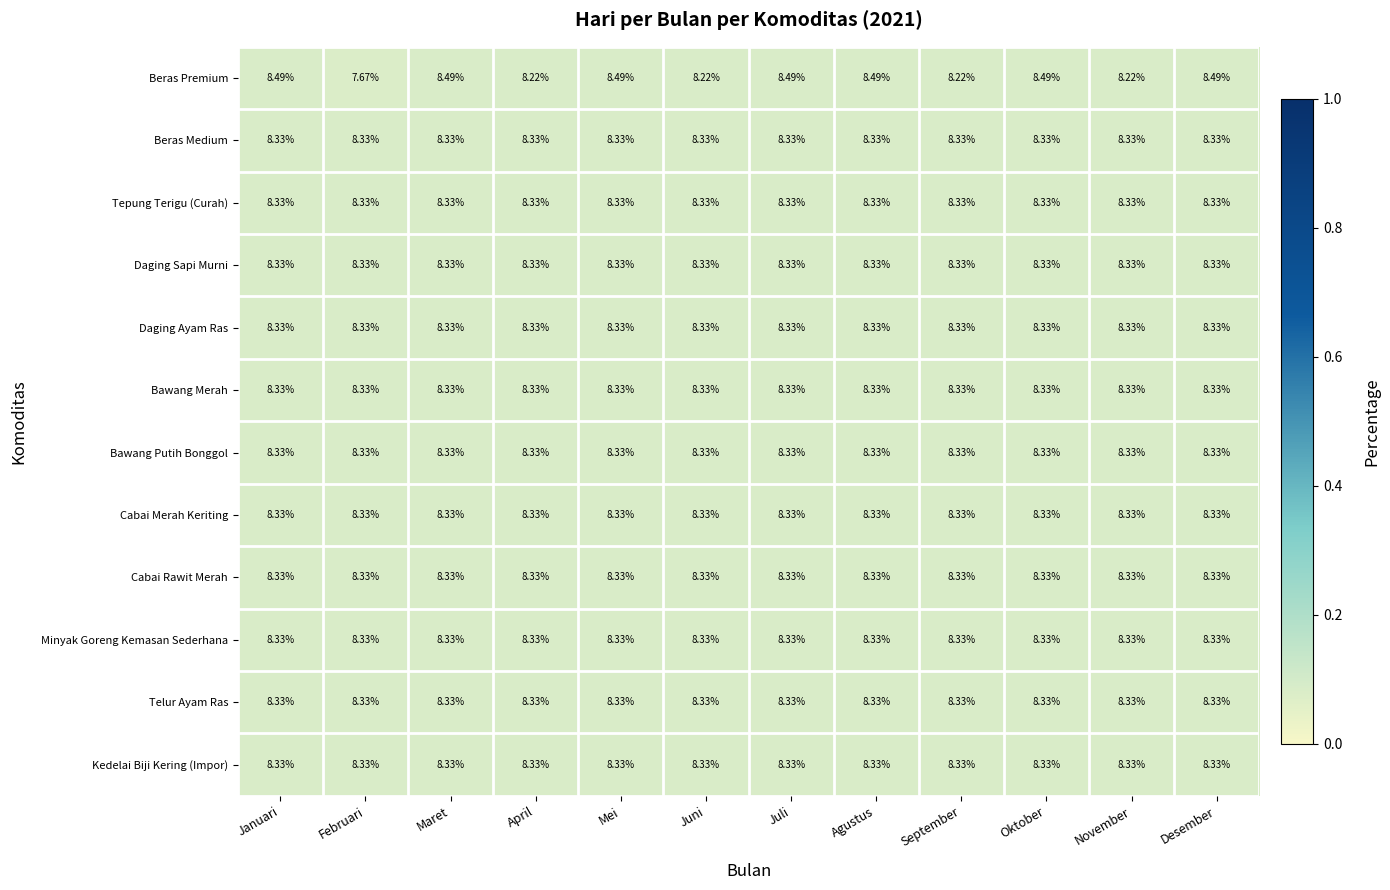

What is the maximum value shown in the chart?

8.5